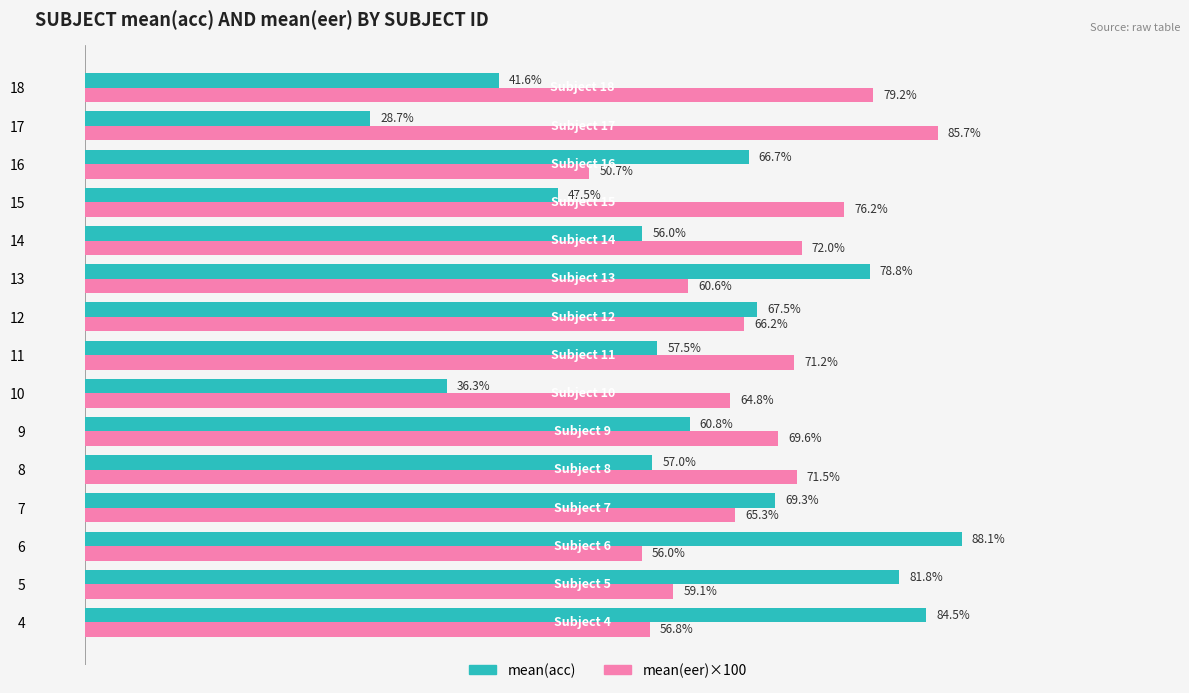

Rank the categories by mean(eer)×100 value from highest to lowest.

17, 18, 15, 14, 8, 11, 9, 12, 7, 10, 13, 5, 4, 6, 16